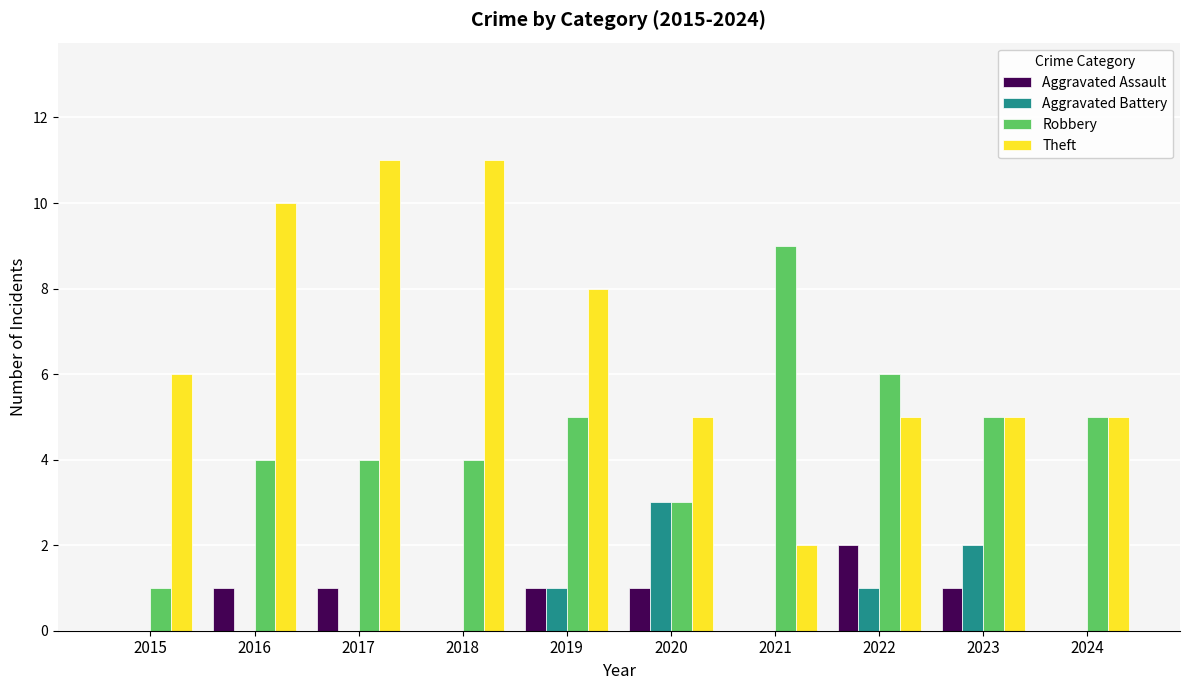

What is the total value across all series at 2022?

14